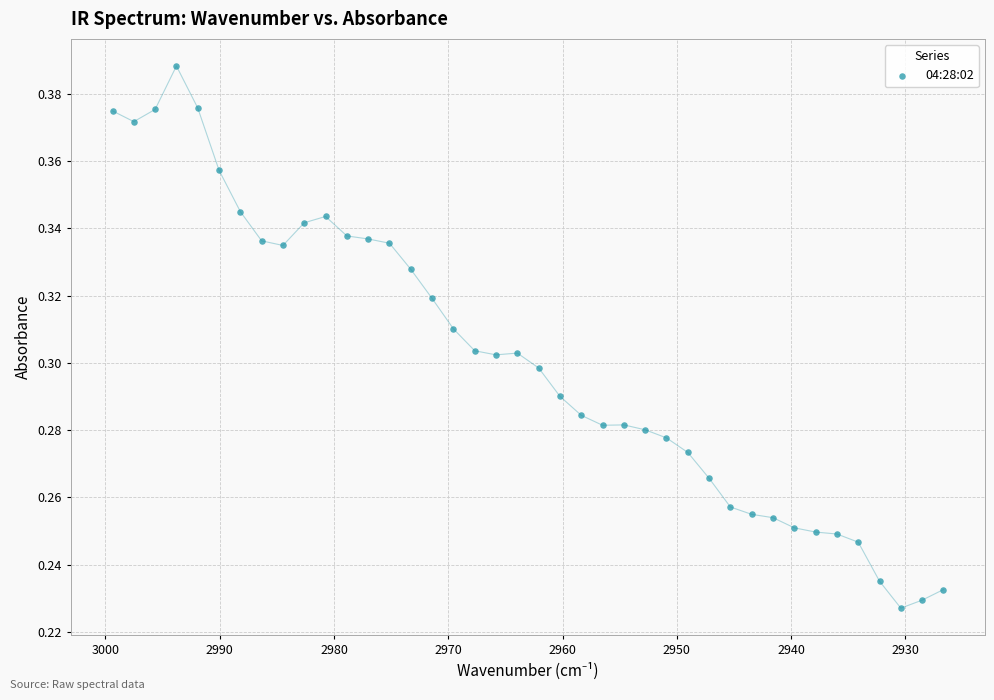

How many points are shown in the scatter plot?

40